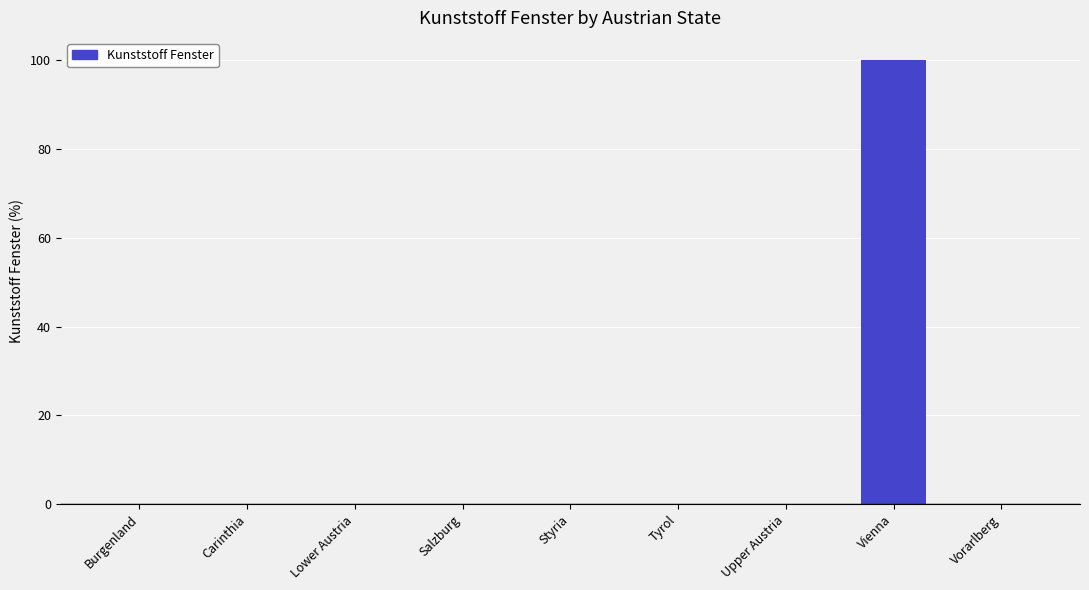

What is the sum of all values?

100